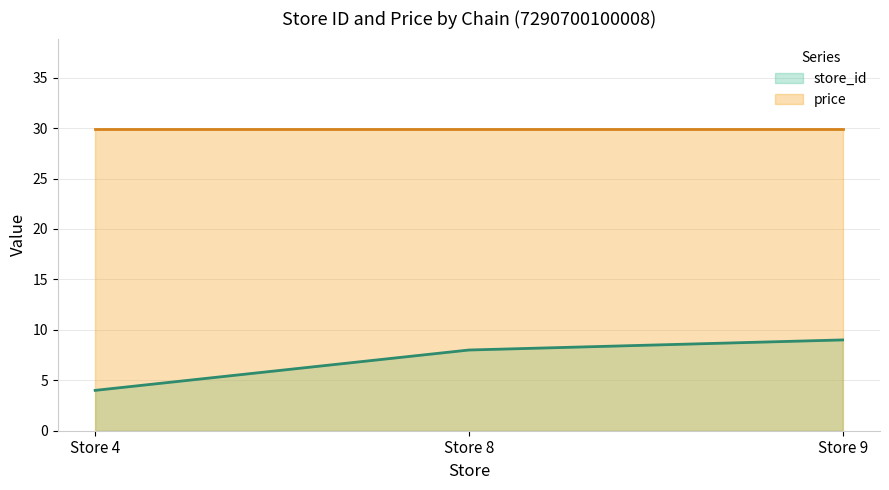

True or false: store_id has a value of 9.0 at Store 9.

True